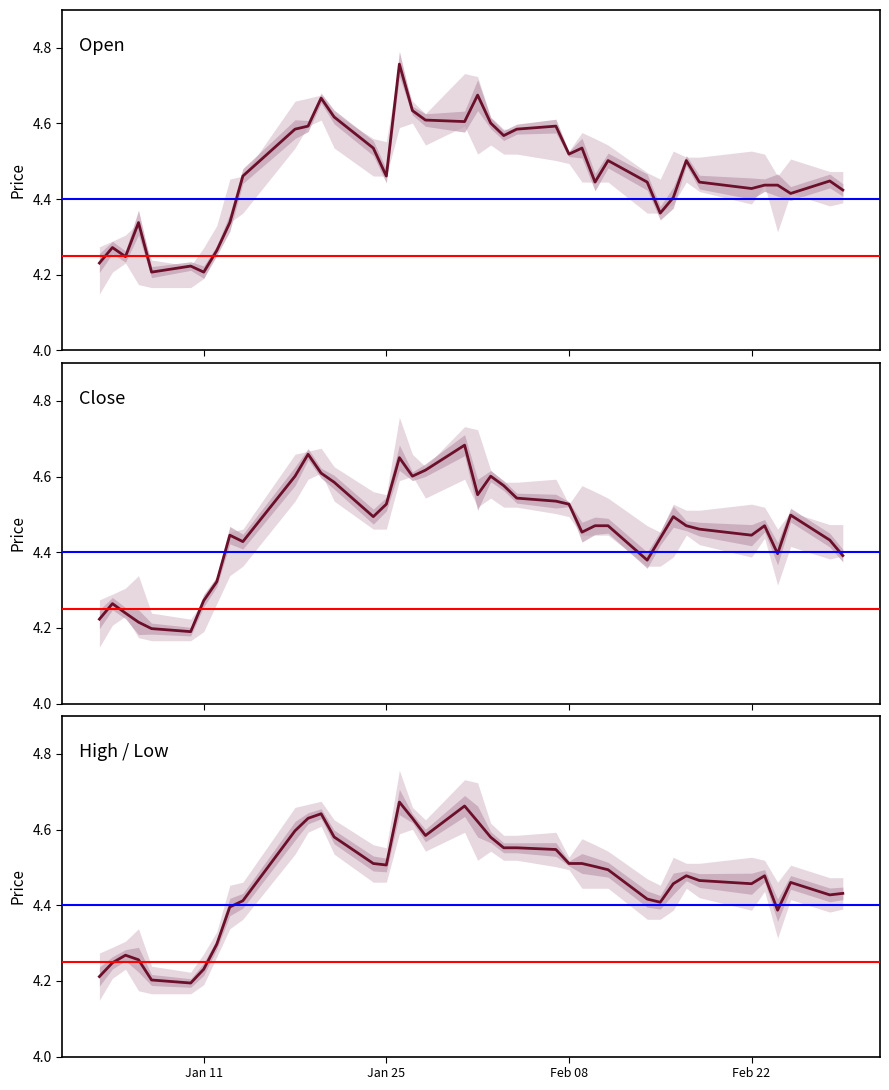

List the series in order of their overall mean, lowest first.

Close, High / Low, Open